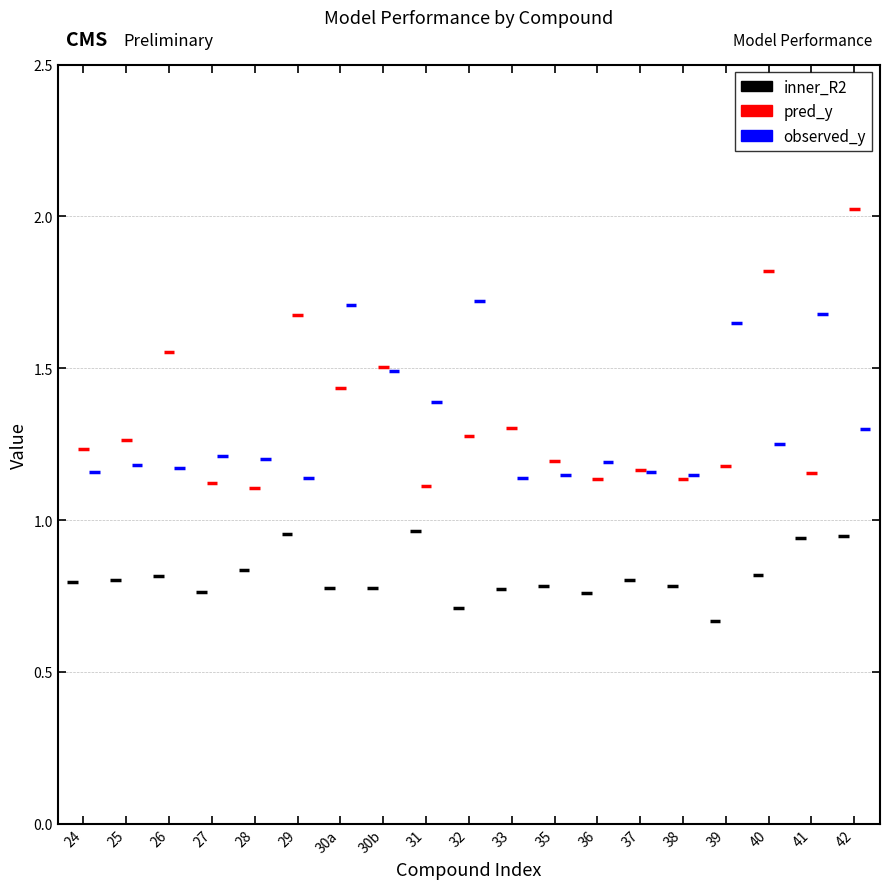

What is the minimum value for pred_y?

1.1